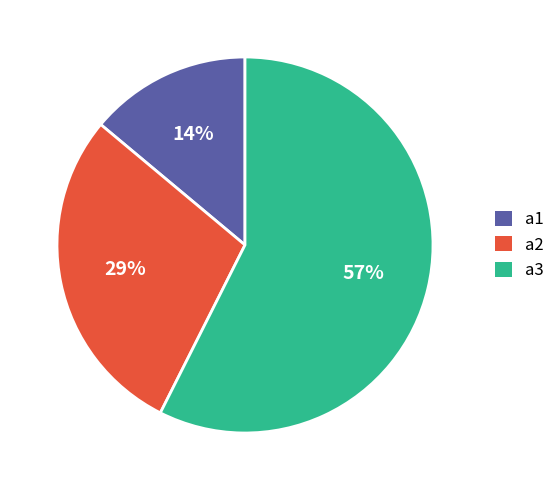

To the nearest percent, what portion does a3 represent?

57%